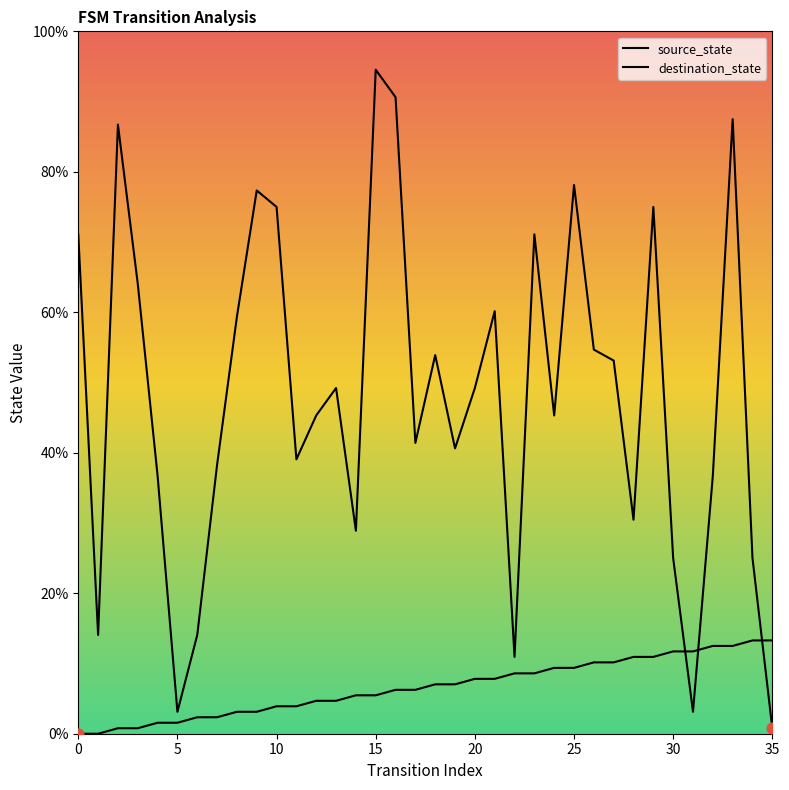

What is the total value across all series at 24?

0.5